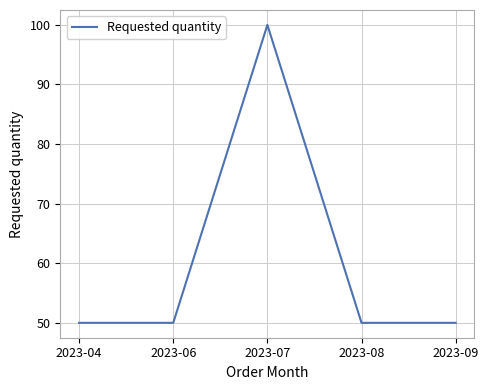

Reading left to right, list all the values displayed in this chart.

2023-04=50	2023-06=50	2023-07=100	2023-08=50	2023-09=50